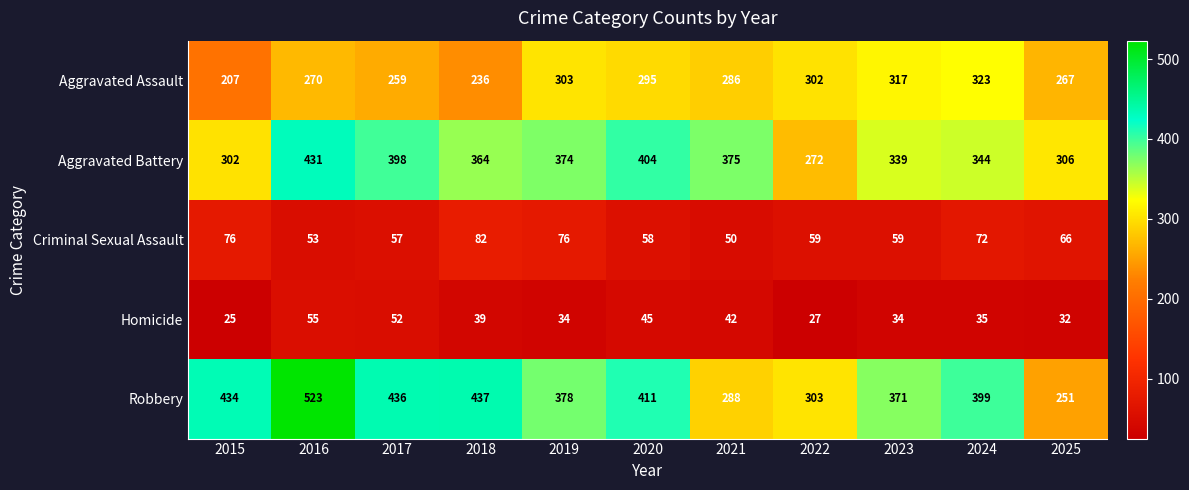

The value of Aggravated Assault at 2022 is 82. True or false?

False